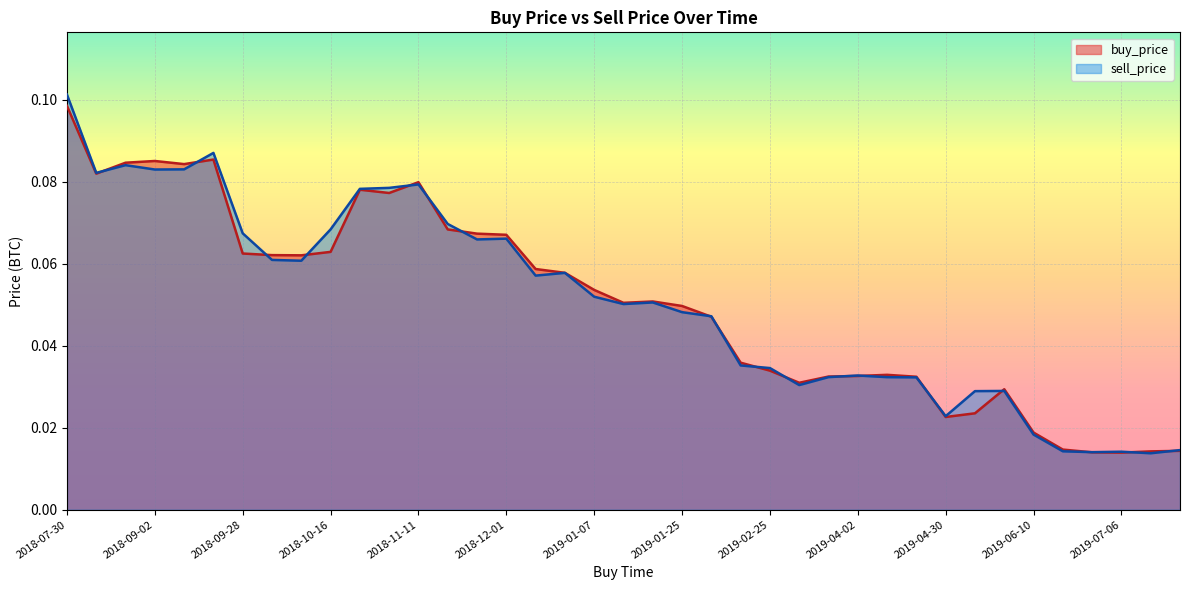

Which series ends up on top after the final intersection of sell_price and buy_price?

sell_price